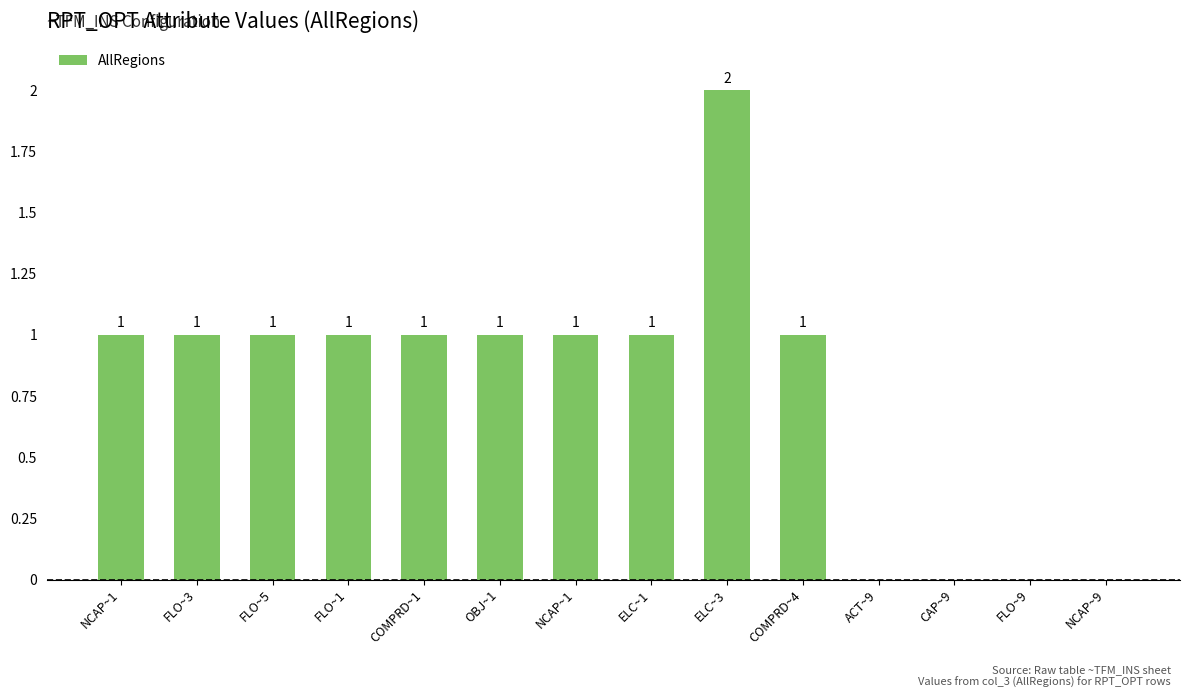

Rank the categories by value from lowest to highest.

ACT~9, CAP~9, FLO~9, NCAP~9, NCAP~1, FLO~3, FLO~5, FLO~1, COMPRD~1, OBJ~1, NCAP~1, ELC~1, COMPRD~4, ELC~3